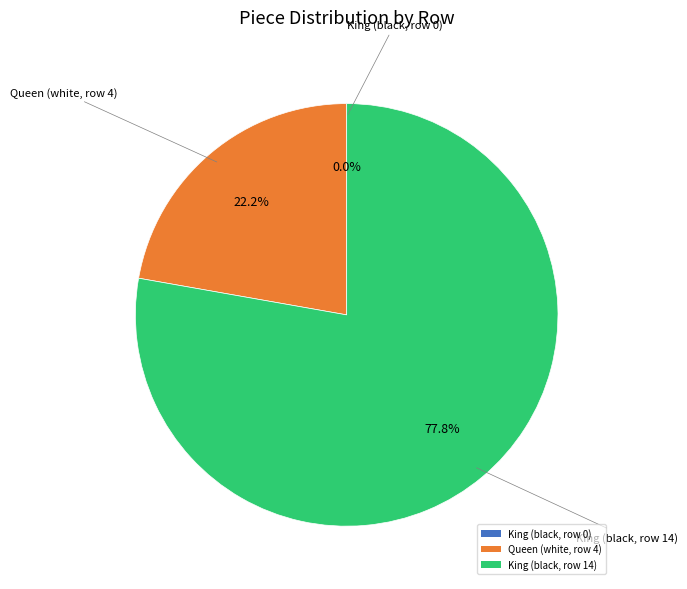

Is there a majority slice in this chart?

Yes